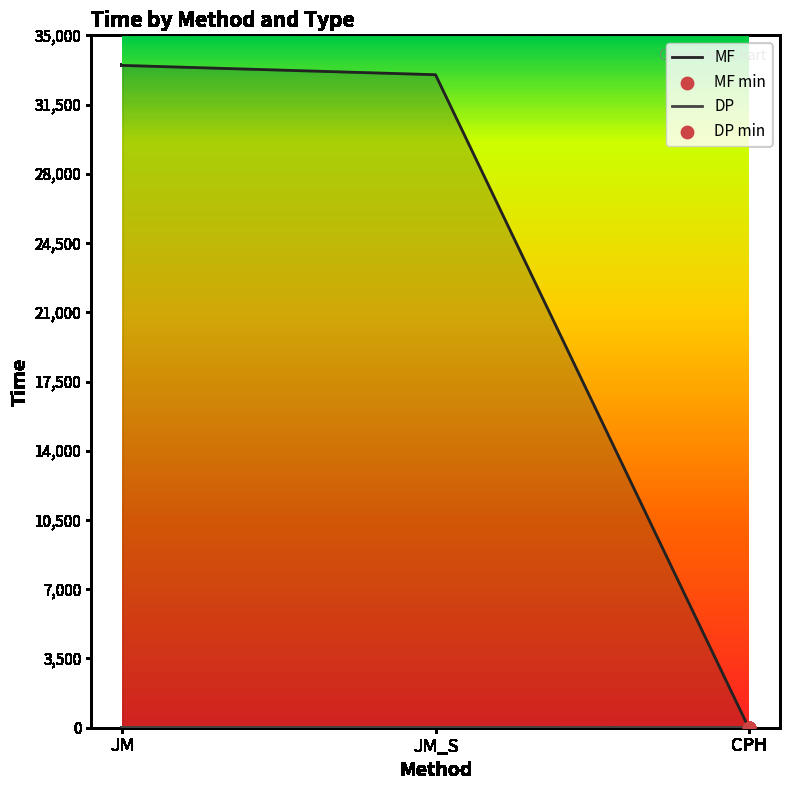

Which series has the largest total across all categories?

MF